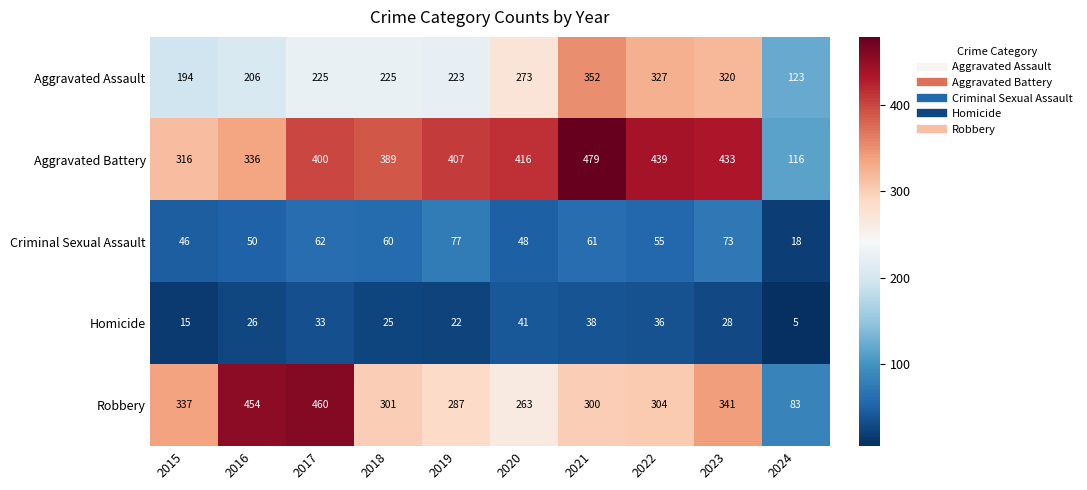

Which series has the largest range (max minus min)?

Robbery